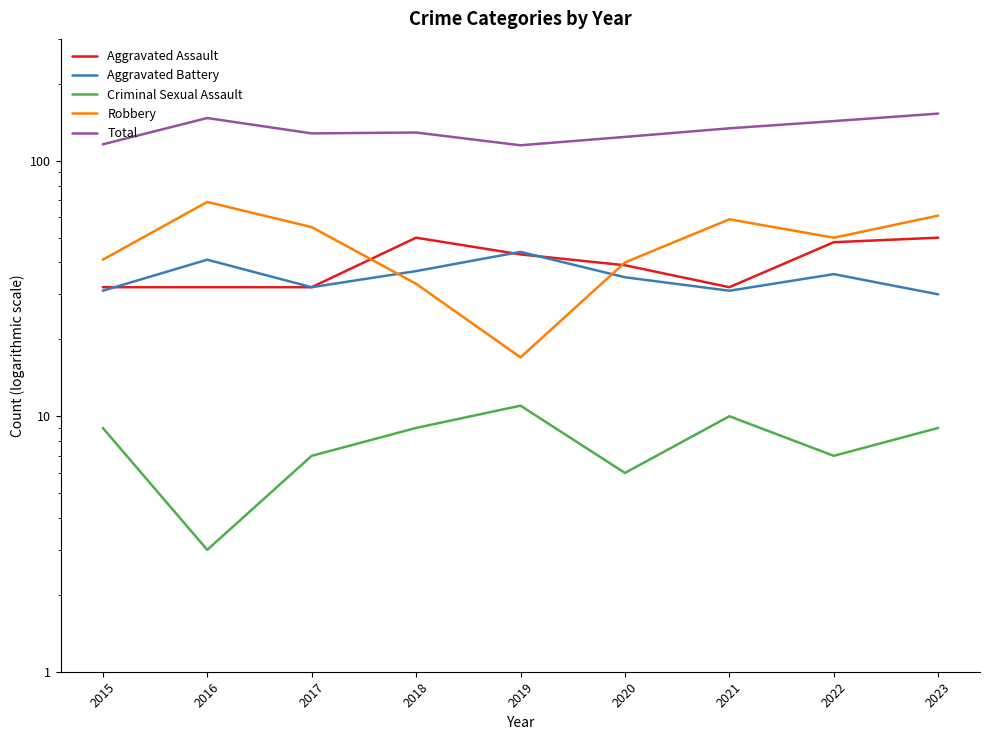

Reading left to right, what are all the values shown in this chart?

Aggravated Assault: 32	32	32	50	43	39	32	48	50
Aggravated Battery: 31	41	32	37	44	35	31	36	30
Criminal Sexual Assault: 9	3	7	9	11	6	10	7	9
Robbery: 41	69	55	33	17	40	59	50	61
Total: 116	147	128	129	115	124	134	143	153